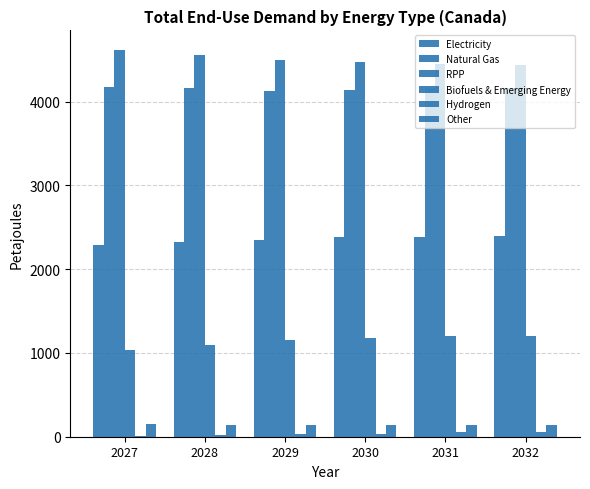

How many values in the Biofuels & Emerging Energy series exceed 1174?

3